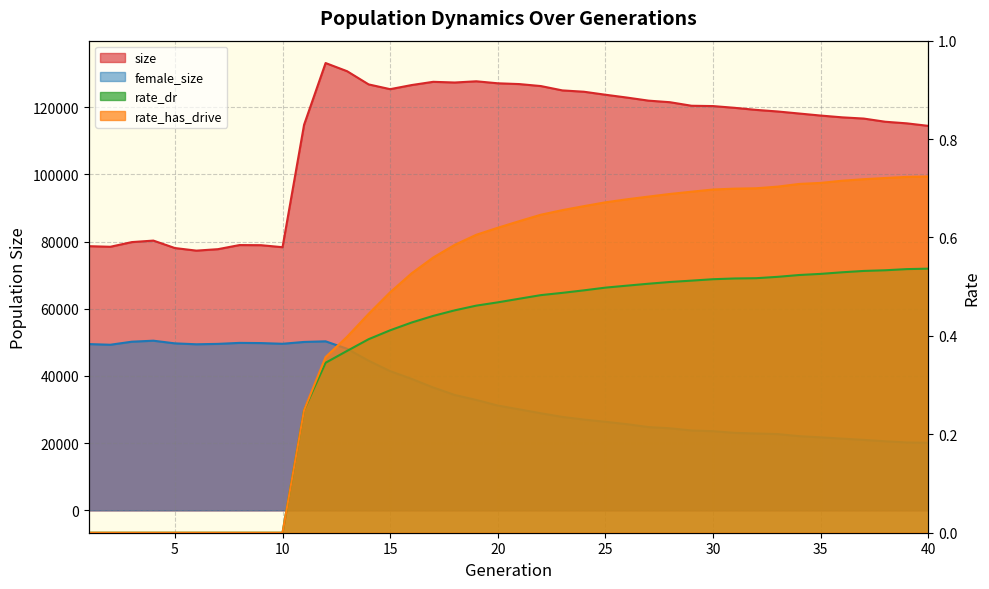

Reading left to right, list all the values displayed in this chart.

size: 1=78646.0	2=78467.0	3=79860.0	4=80308.0	5=78090.0	6=77318.0	7=77754.0	8=78977.0	9=78939.0	10=78338.0	11=114768.0	12=133165.0	13=130730.0	14=126803.0	15=125387.0	16=126614.0	17=127575.0	18=127368.0	19=127730.0	20=127135.0	21=126901.0	22=126311.0	23=125017.0	24=124622.0	25=123728.0	26=122884.0	27=121972.0	28=121500.0	29=120449.0	30=120351.0	31=119834.0	32=119219.0	33=118743.0	34=118135.0	35=117529.0	36=116997.0	37=116633.0	38=115687.0	39=115209.0	40=114457.0
female_size: 1=49500.0	2=49302.0	3=50209.0	4=50506.0	5=49714.0	6=49439.0	7=49561.0	8=49856.0	9=49799.0	10=49589.0	11=50134.0	12=50320.0	13=48097.0	14=44558.0	15=41445.0	16=39144.0	17=36583.0	18=34356.0	19=32875.0	20=31210.0	21=30066.0	22=28910.0	23=27825.0	24=27035.0	25=26365.0	26=25663.0	27=24793.0	28=24434.0	29=23781.0	30=23573.0	31=23075.0	32=22889.0	33=22713.0	34=22091.0	35=21744.0	36=21359.0	37=20983.0	38=20567.0	39=20203.0	40=20127.0
rate_dr: 1=0.0	2=0.0	3=0.0	4=0.0	5=0.0	6=0.0	7=0.0	8=0.0	9=0.0	10=0.0	11=0.2	12=0.3	13=0.4	14=0.4	15=0.4	16=0.4	17=0.4	18=0.5	19=0.5	20=0.5	21=0.5	22=0.5	23=0.5	24=0.5	25=0.5	26=0.5	27=0.5	28=0.5	29=0.5	30=0.5	31=0.5	32=0.5	33=0.5	34=0.5	35=0.5	36=0.5	37=0.5	38=0.5	39=0.5	40=0.5
rate_has_drive: 1=0.0	2=0.0	3=0.0	4=0.0	5=0.0	6=0.0	7=0.0	8=0.0	9=0.0	10=0.0	11=0.2	12=0.4	13=0.4	14=0.4	15=0.5	16=0.5	17=0.6	18=0.6	19=0.6	20=0.6	21=0.6	22=0.6	23=0.7	24=0.7	25=0.7	26=0.7	27=0.7	28=0.7	29=0.7	30=0.7	31=0.7	32=0.7	33=0.7	34=0.7	35=0.7	36=0.7	37=0.7	38=0.7	39=0.7	40=0.7